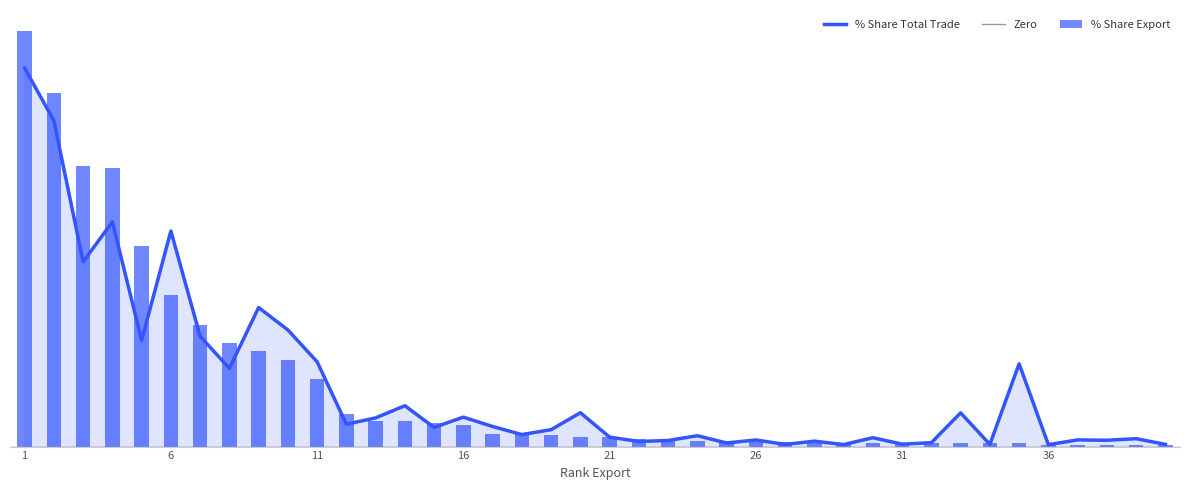

True or false: % Share Total Trade has a value of 0.4 at 26.

False